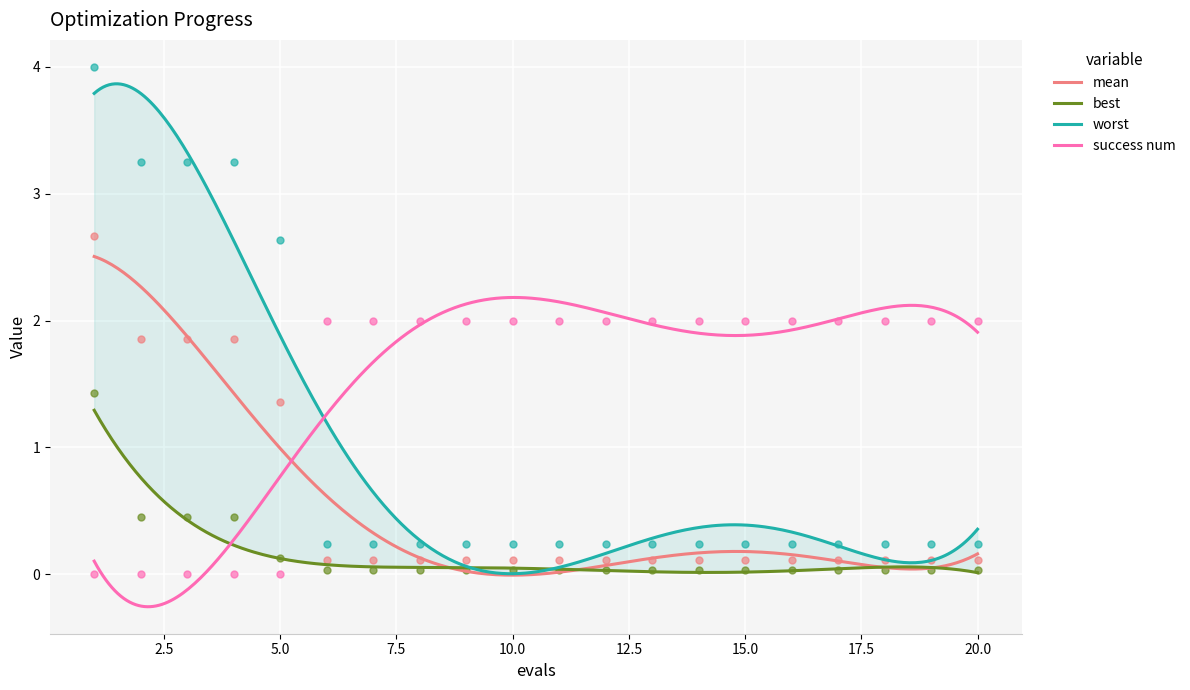

Is the value of worst at 11 greater than the value of best at 5?

Yes